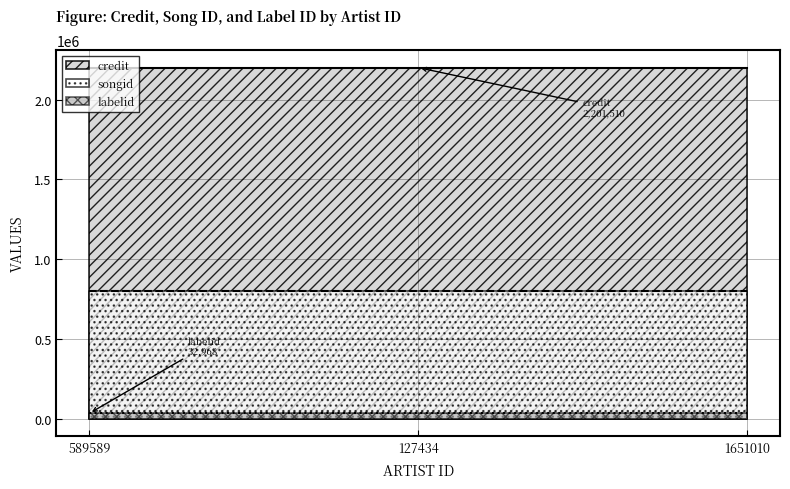

What is the value of the songid point at the 1st from the left?

798805